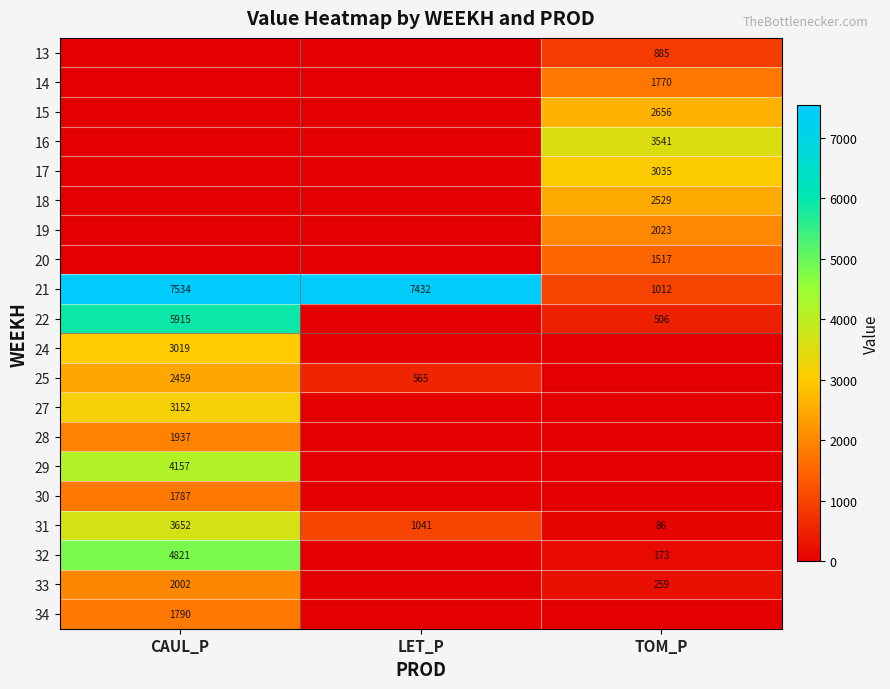

Is it true that 19 equals 3322 at TOM_P?

False